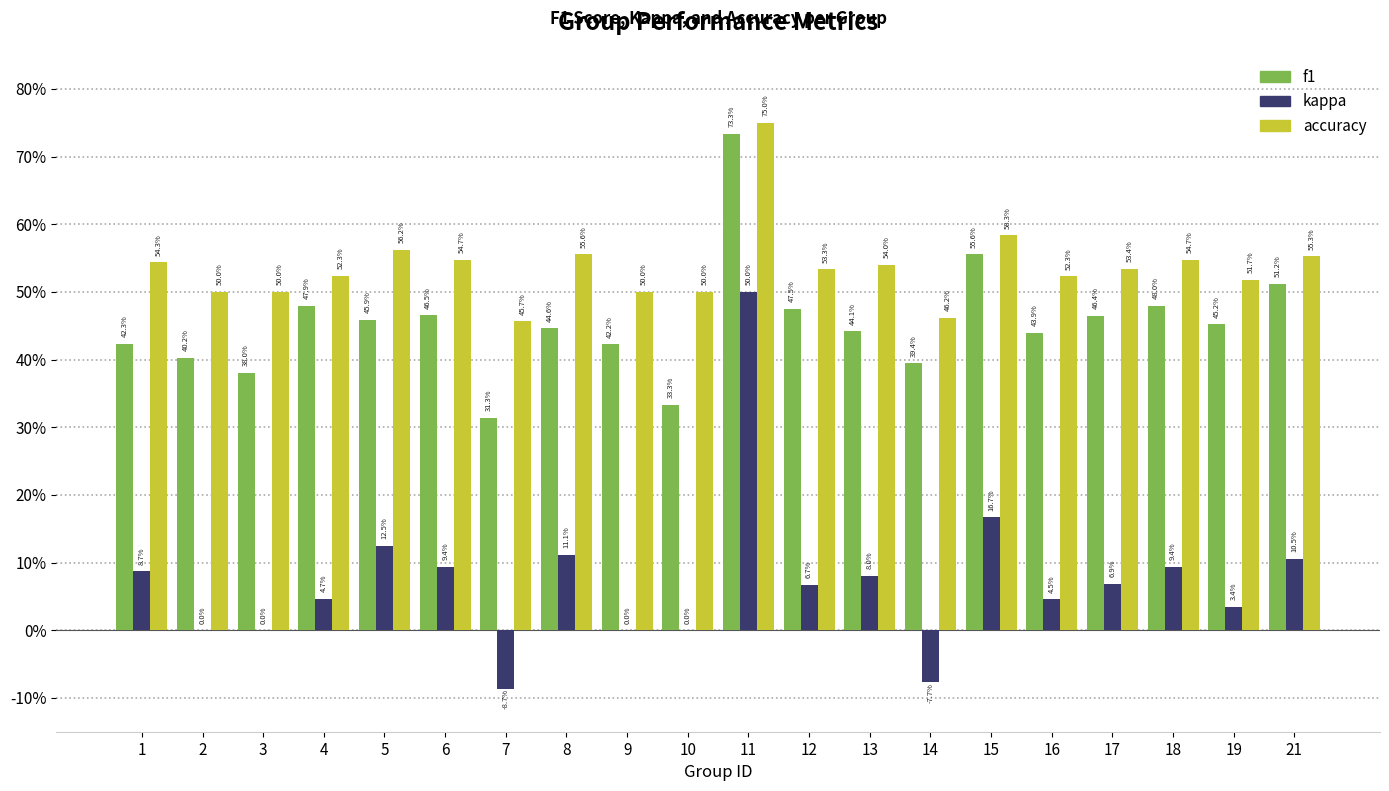

Is it true that f1 equals 0.3 at 14?

False